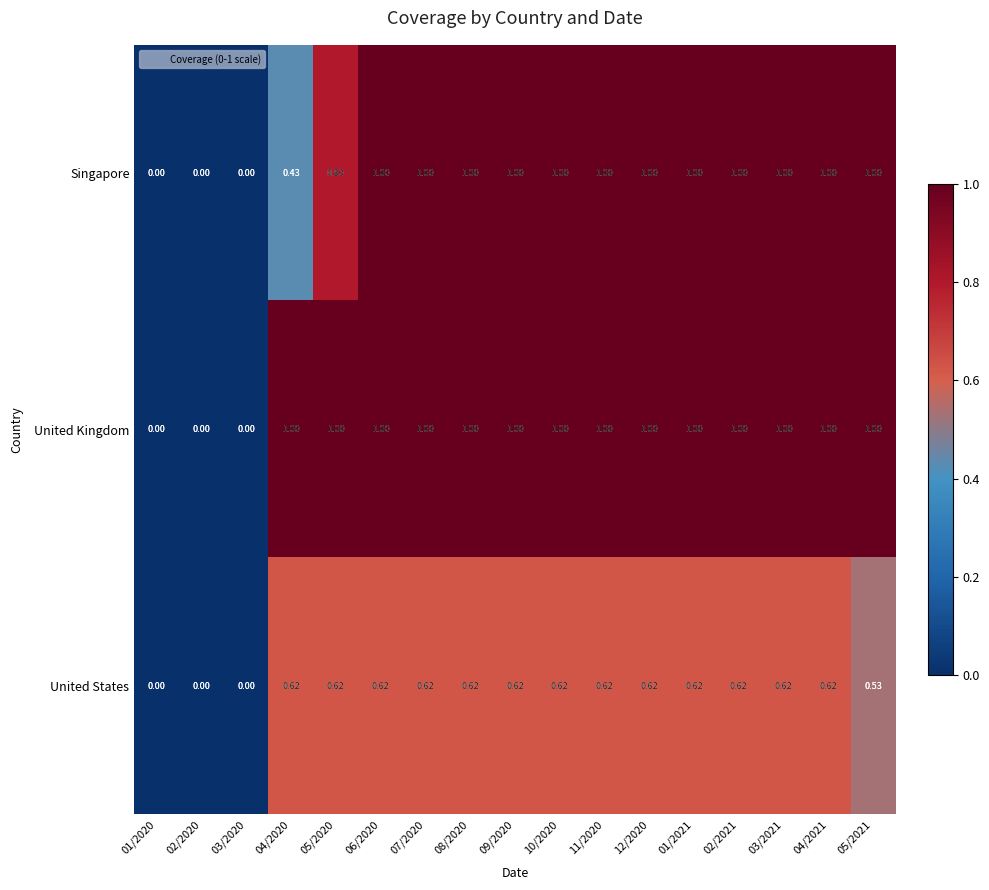

Which series has the largest total across all categories?

United Kingdom